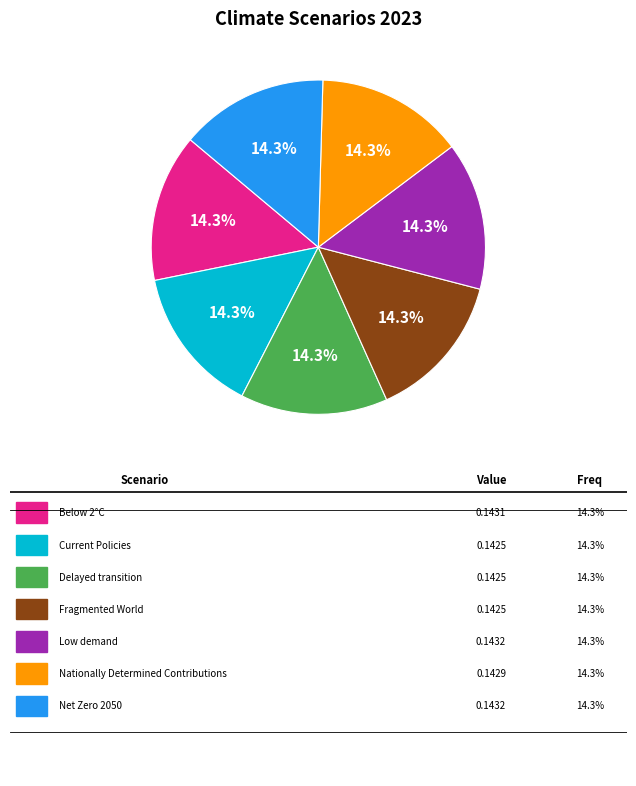

How many slices are in this pie chart?

7